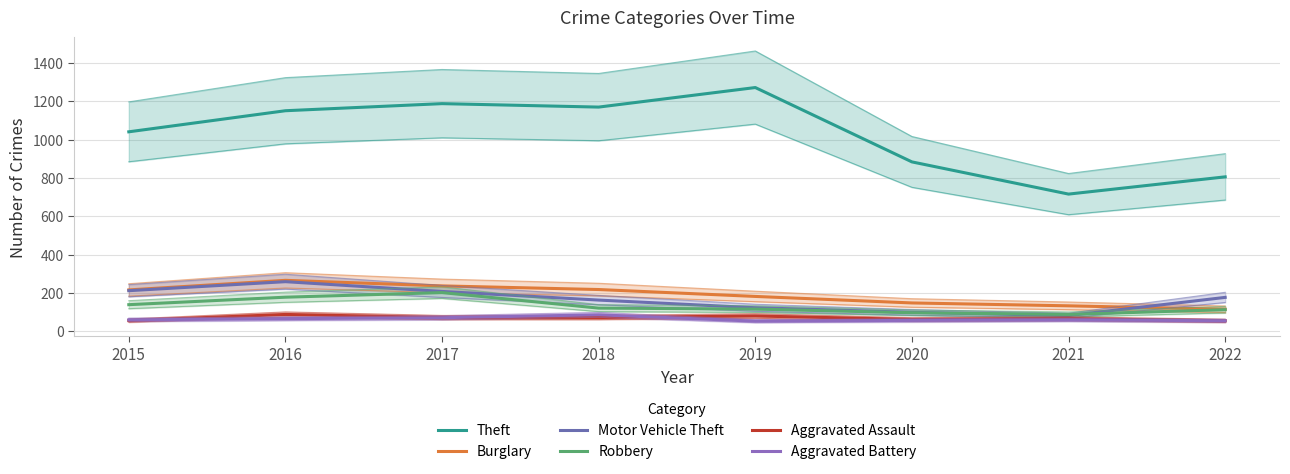

Which category has the highest value in the Burglary series?

2016